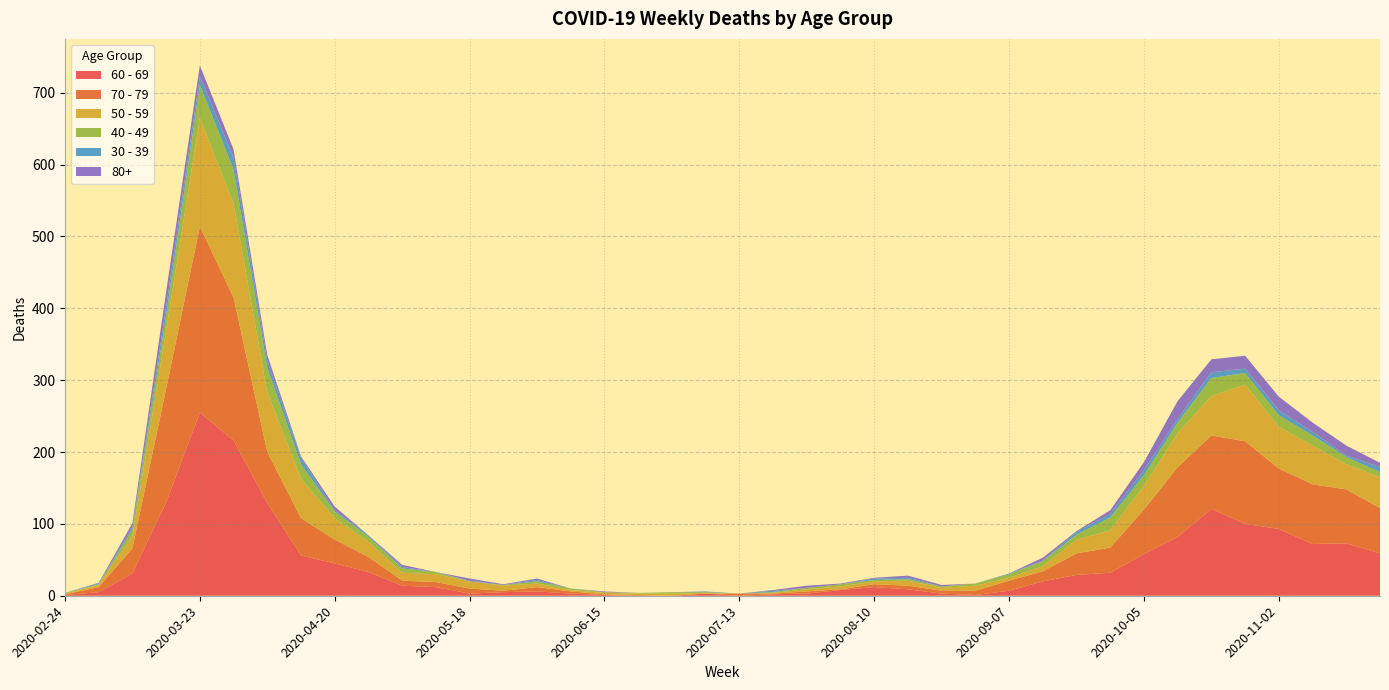

Reading right to left, transcribe all the data shown in this chart.

60 - 69: 2020-11-23=59	2020-11-16=73	2020-11-09=72	2020-11-02=93	2020-10-26=100	2020-10-19=121	2020-10-12=82	2020-10-05=58	2020-09-28=32	2020-09-21=29	2020-09-14=20	2020-09-07=7	2020-08-31=1	2020-08-24=3	2020-08-17=9	2020-08-10=12	2020-08-03=8	2020-07-27=3	2020-07-20=2	2020-07-13=0	2020-07-06=3	2020-06-29=0	2020-06-22=0	2020-06-15=1	2020-06-08=3	2020-06-01=6	2020-05-25=5	2020-05-18=3	2020-05-11=12	2020-05-04=14	2020-04-27=33	2020-04-20=45	2020-04-13=56	2020-04-06=129	2020-03-30=216	2020-03-23=255	2020-03-16=130	2020-03-09=31	2020-03-02=5	2020-02-24=1
70 - 79: 2020-11-23=63	2020-11-16=75	2020-11-09=83	2020-11-02=84	2020-10-26=115	2020-10-19=102	2020-10-12=97	2020-10-05=62	2020-09-28=35	2020-09-21=30	2020-09-14=14	2020-09-07=14	2020-08-31=6	2020-08-24=4	2020-08-17=5	2020-08-10=4	2020-08-03=1	2020-07-27=3	2020-07-20=1	2020-07-13=3	2020-07-06=0	2020-06-29=0	2020-06-22=1	2020-06-15=1	2020-06-08=3	2020-06-01=6	2020-05-25=2	2020-05-18=7	2020-05-11=7	2020-05-04=7	2020-04-27=21	2020-04-20=33	2020-04-13=52	2020-04-06=71	2020-03-30=199	2020-03-23=259	2020-03-16=158	2020-03-09=35	2020-03-02=7	2020-02-24=1
50 - 59: 2020-11-23=43	2020-11-16=35	2020-11-09=54	2020-11-02=58	2020-10-26=79	2020-10-19=55	2020-10-12=47	2020-10-05=33	2020-09-28=24	2020-09-21=19	2020-09-14=7	2020-09-07=4	2020-08-31=7	2020-08-24=4	2020-08-17=7	2020-08-10=4	2020-08-03=4	2020-07-27=3	2020-07-20=1	2020-07-13=0	2020-07-06=1	2020-06-29=3	2020-06-22=2	2020-06-15=2	2020-06-08=2	2020-06-01=5	2020-05-25=7	2020-05-18=10	2020-05-11=11	2020-05-04=11	2020-04-27=21	2020-04-20=30	2020-04-13=55	2020-04-06=83	2020-03-30=131	2020-03-23=151	2020-03-16=81	2020-03-09=17	2020-03-02=3	2020-02-24=1
40 - 49: 2020-11-23=7	2020-11-16=10	2020-11-09=14	2020-11-02=16	2020-10-26=16	2020-10-19=25	2020-10-12=15	2020-10-05=15	2020-09-28=18	2020-09-21=7	2020-09-14=7	2020-09-07=5	2020-08-31=3	2020-08-24=2	2020-08-17=2	2020-08-10=2	2020-08-03=3	2020-07-27=2	2020-07-20=1	2020-07-13=0	2020-07-06=1	2020-06-29=2	2020-06-22=1	2020-06-15=1	2020-06-08=2	2020-06-01=3	2020-05-25=1	2020-05-18=0	2020-05-11=3	2020-05-04=6	2020-04-27=7	2020-04-20=9	2020-04-13=20	2020-04-06=34	2020-03-30=47	2020-03-23=46	2020-03-16=21	2020-03-09=9	2020-03-02=1	2020-02-24=1
30 - 39: 2020-11-23=7	2020-11-16=2	2020-11-09=5	2020-11-02=7	2020-10-26=6	2020-10-19=8	2020-10-12=5	2020-10-05=7	2020-09-28=5	2020-09-21=4	2020-09-14=1	2020-09-07=1	2020-08-31=0	2020-08-24=0	2020-08-17=2	2020-08-10=2	2020-08-03=0	2020-07-27=0	2020-07-20=2	2020-07-13=0	2020-07-06=1	2020-06-29=0	2020-06-22=0	2020-06-15=0	2020-06-08=0	2020-06-01=2	2020-05-25=0	2020-05-18=1	2020-05-11=0	2020-05-04=2	2020-04-27=2	2020-04-20=2	2020-04-13=9	2020-04-06=10	2020-03-30=17	2020-03-23=12	2020-03-16=12	2020-03-09=3	2020-03-02=1	2020-02-24=0
80+: 2020-11-23=6	2020-11-16=14	2020-11-09=13	2020-11-02=19	2020-10-26=18	2020-10-19=18	2020-10-12=25	2020-10-05=11	2020-09-28=5	2020-09-21=1	2020-09-14=4	2020-09-07=0	2020-08-31=0	2020-08-24=2	2020-08-17=3	2020-08-10=1	2020-08-03=1	2020-07-27=3	2020-07-20=1	2020-07-13=0	2020-07-06=0	2020-06-29=0	2020-06-22=0	2020-06-15=1	2020-06-08=0	2020-06-01=2	2020-05-25=1	2020-05-18=3	2020-05-11=0	2020-05-04=3	2020-04-27=0	2020-04-20=5	2020-04-13=2	2020-04-06=8	2020-03-30=11	2020-03-23=15	2020-03-16=21	2020-03-09=6	2020-03-02=1	2020-02-24=0